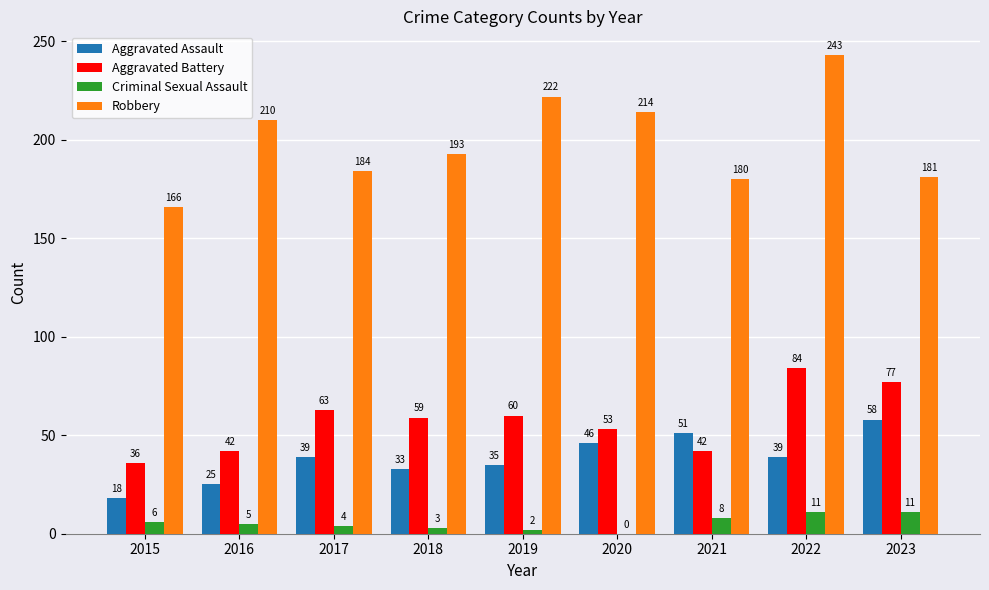

True or false: Criminal Sexual Assault has a value of 11 at 2023.

True